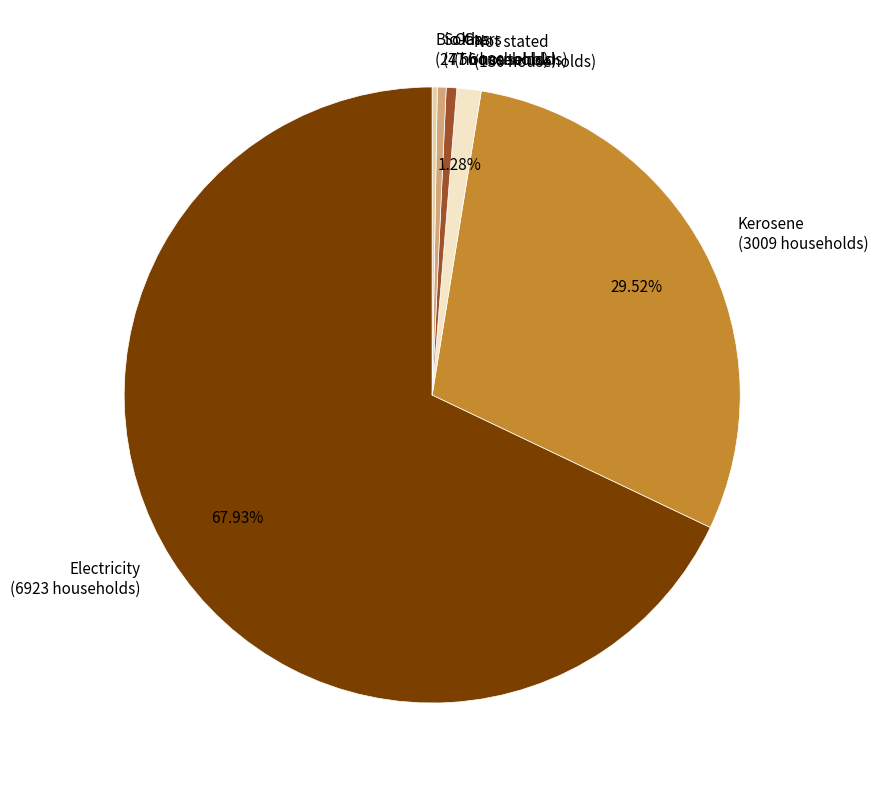

Which slice represents more than half of the pie?

Electricity